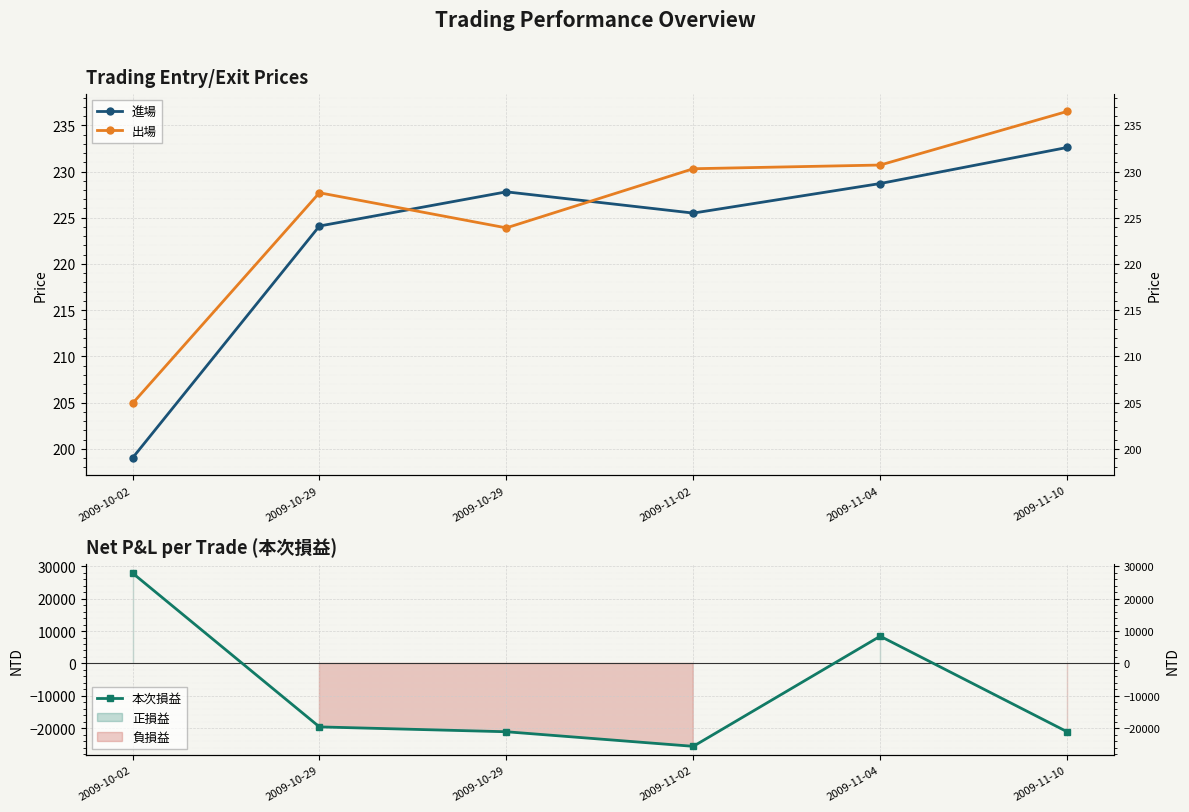

What is the difference between the highest and lowest values at 2009-10-29?

19827.7